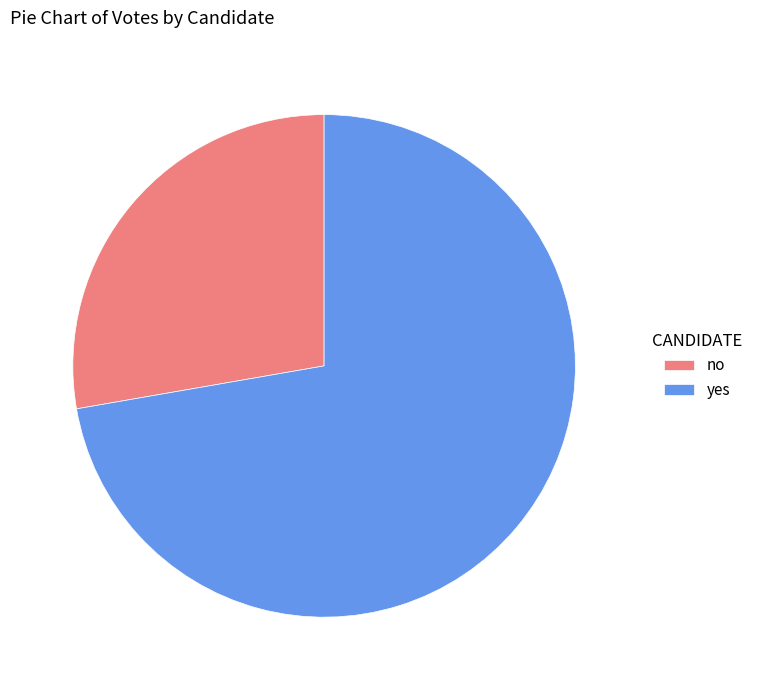

True or false: no accounts for 28% of the total.

True